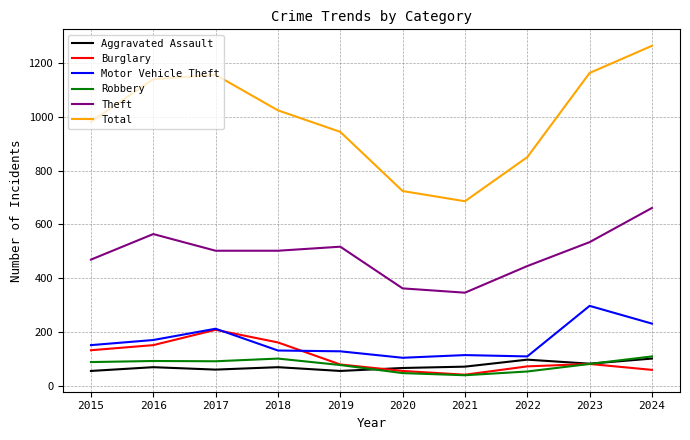

True or false: Motor Vehicle Theft and Theft cross at least once.

False